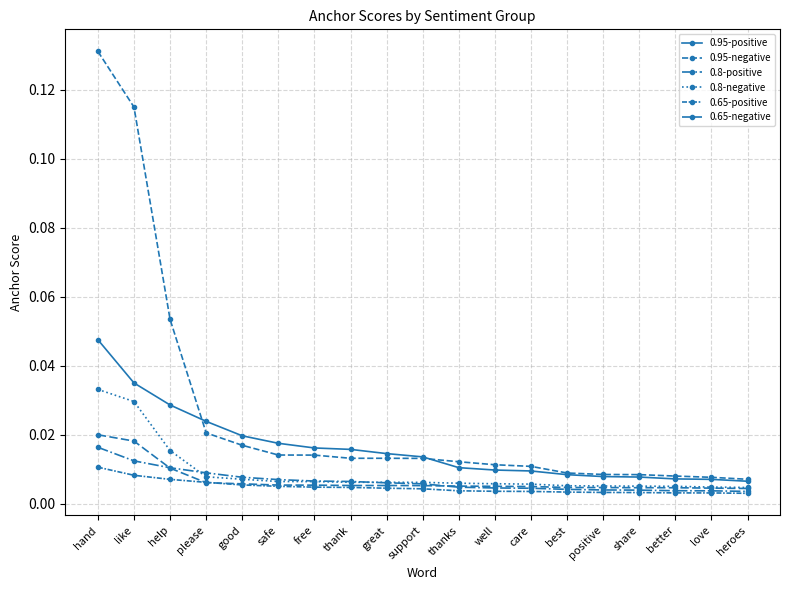

Count the number of data series in this chart.

6